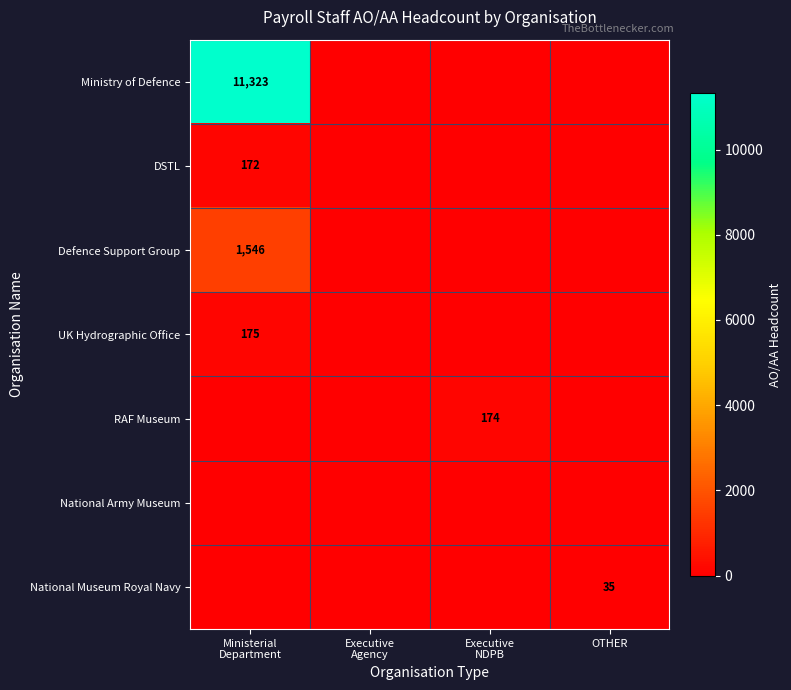

Where is DSTL nearest to the value 86?

Ministerial Department